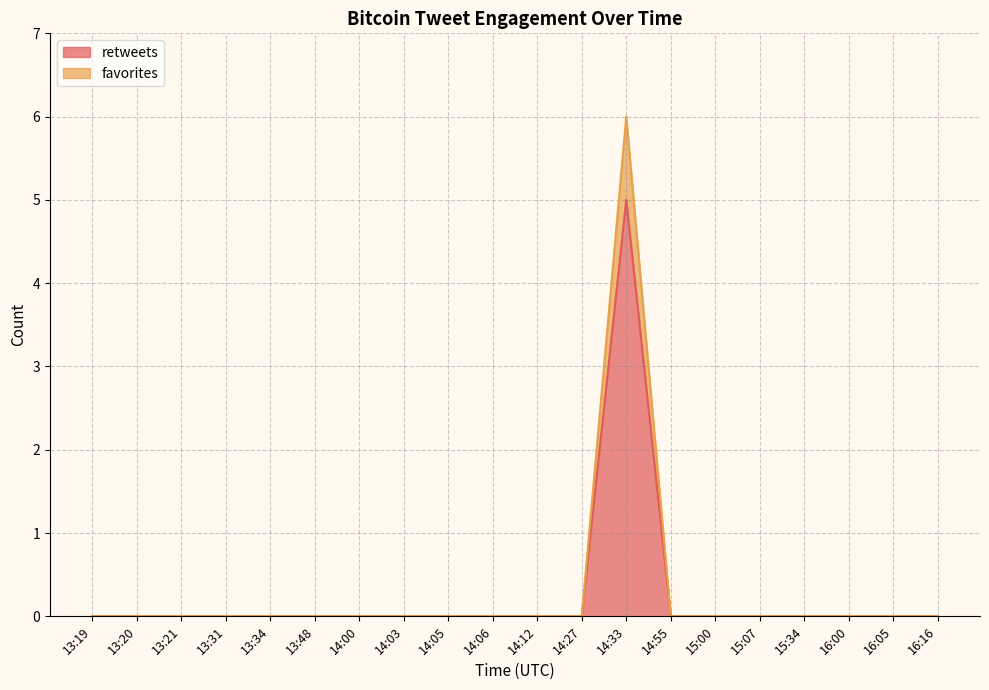

True or false: retweets and favorites cross at least once.

False